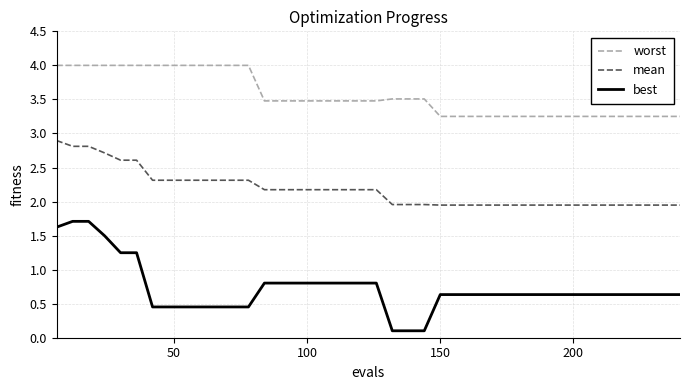

Is this an area chart (filled region under the line)?

No